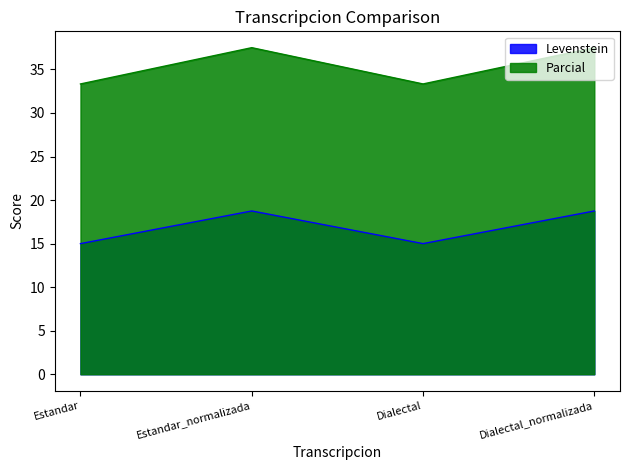

Between Dialectal and Dialectal_normalizada, which is larger?

Dialectal_normalizada